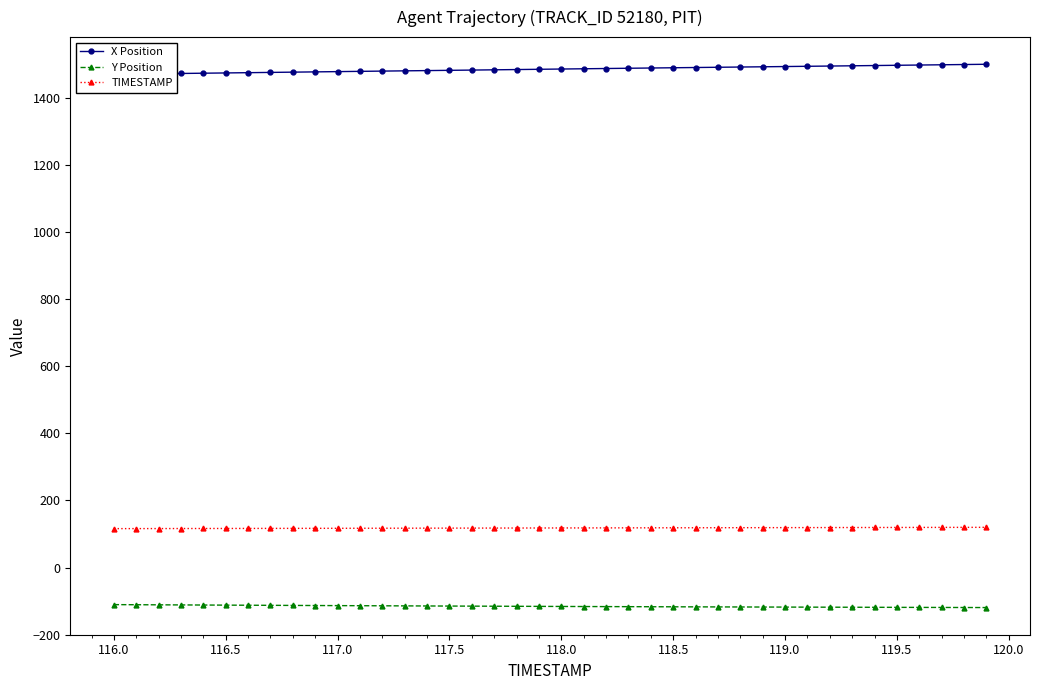

What is the lowest value of the Y Position series?

-119.2